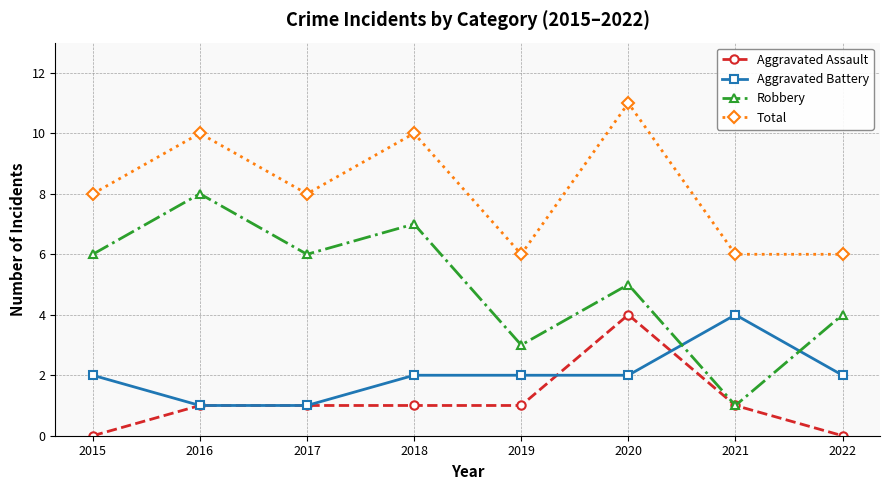

Between 2015 and 2018, which series saw the biggest shift?

Total